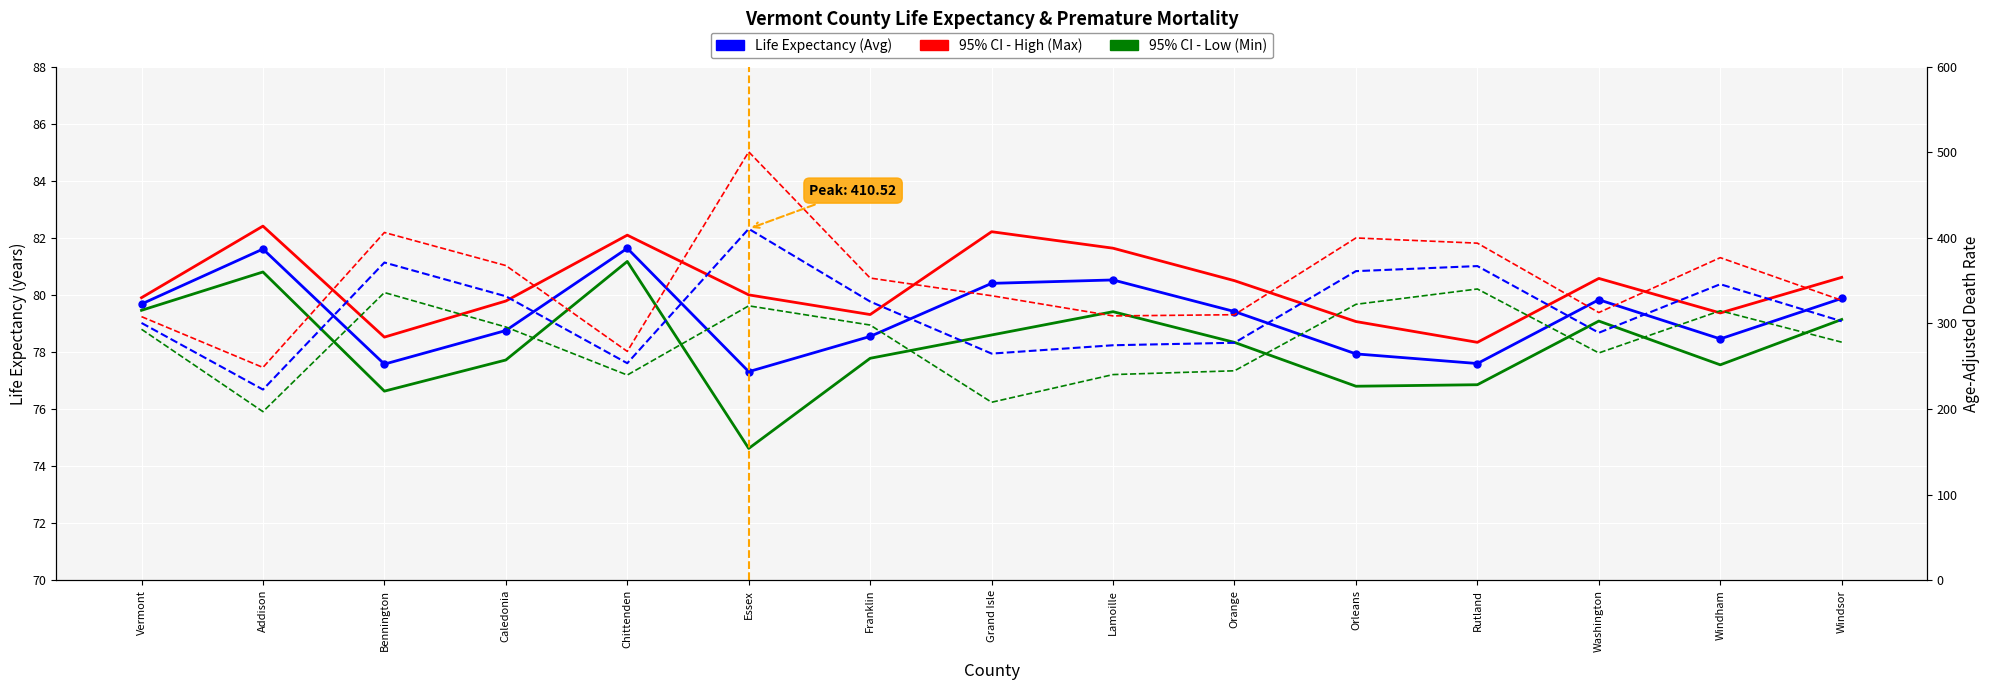

Which category has the lowest value across all series?

Essex